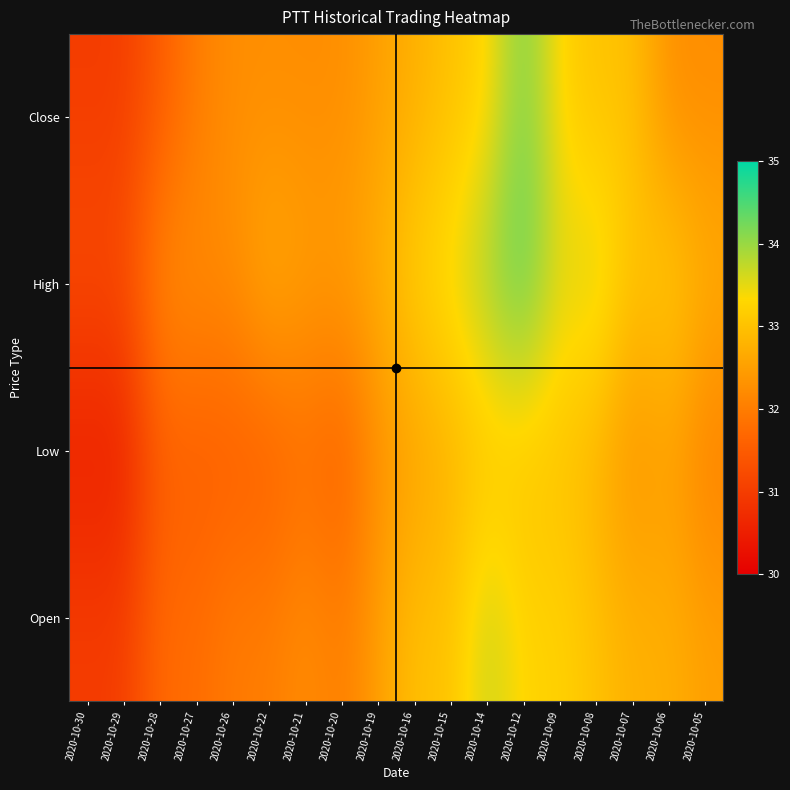

Between 2020-10-19 and 2020-10-16, which series saw the biggest shift?

High